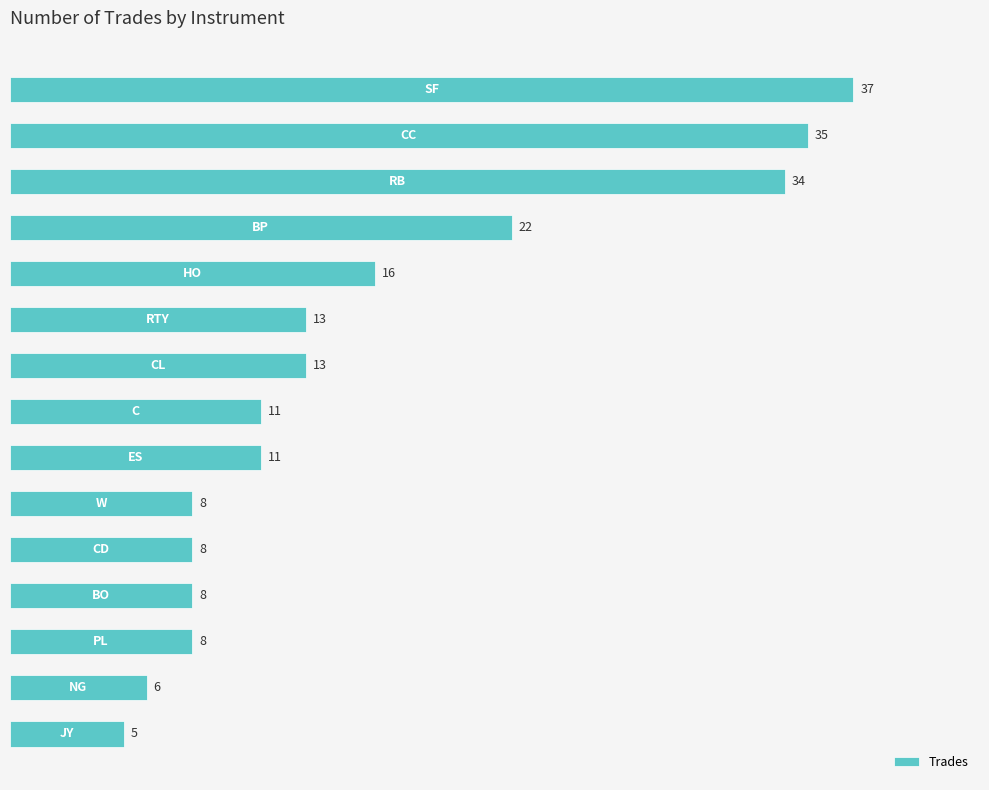

Reading top to bottom, extract all data points from this chart.

37	35	34	22	16	13	13	11	11	8	8	8	8	6	5